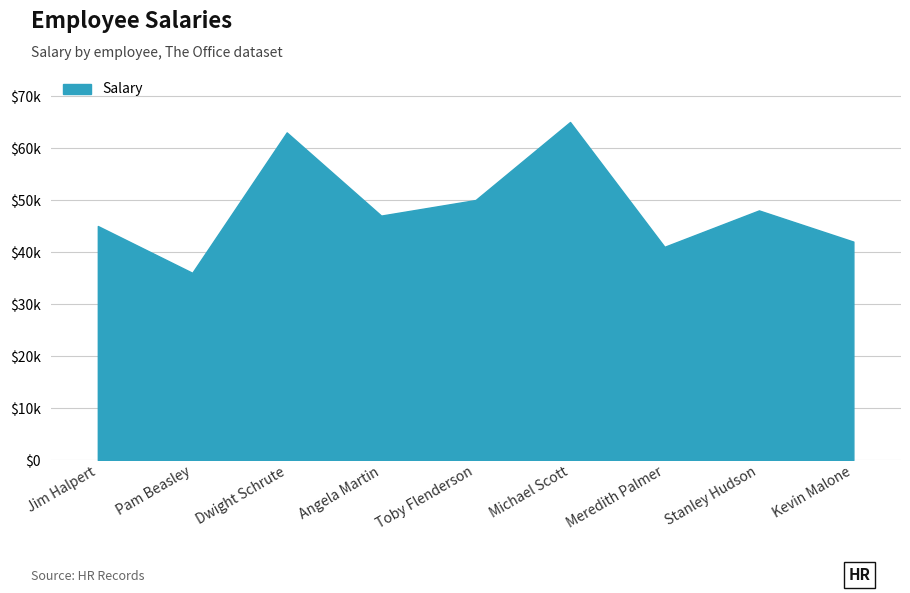

Does the chart have visible grid lines?

Yes